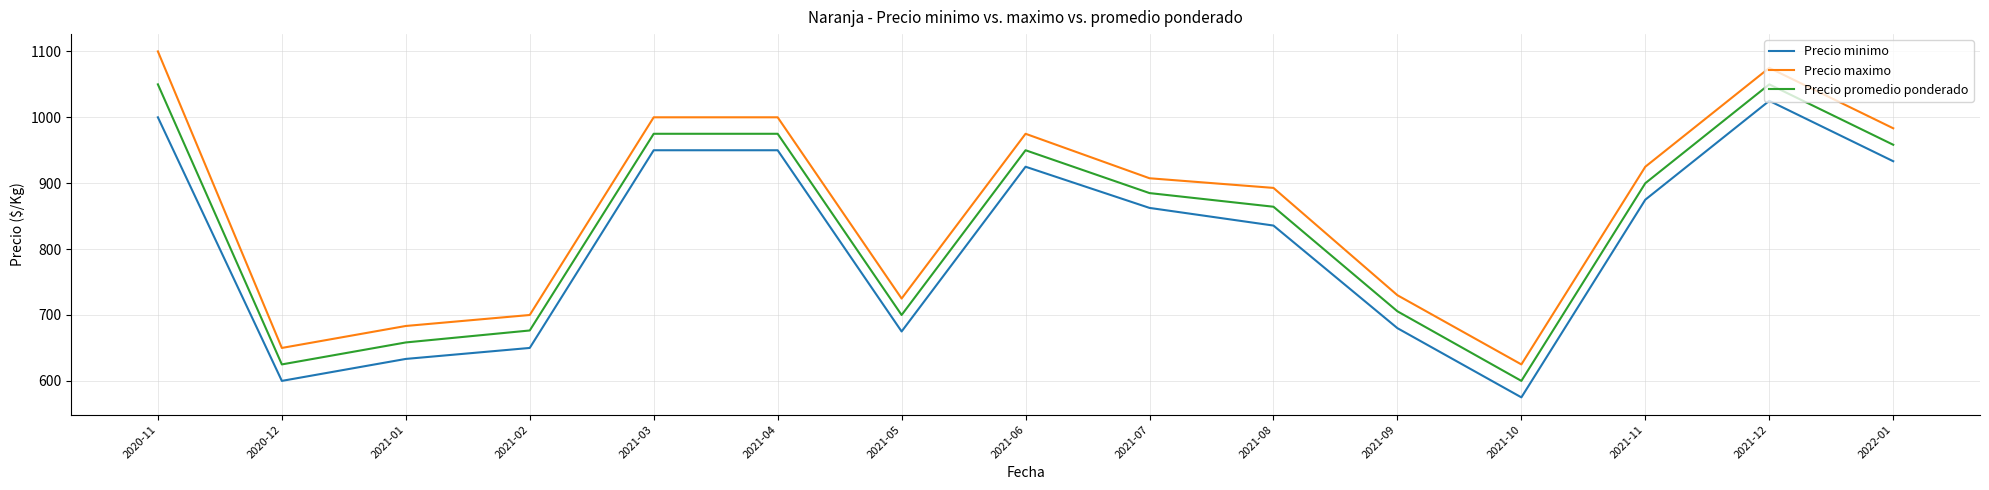

Rank the series at 2021-09 from highest to lowest value.

Precio maximo, Precio promedio ponderado, Precio minimo